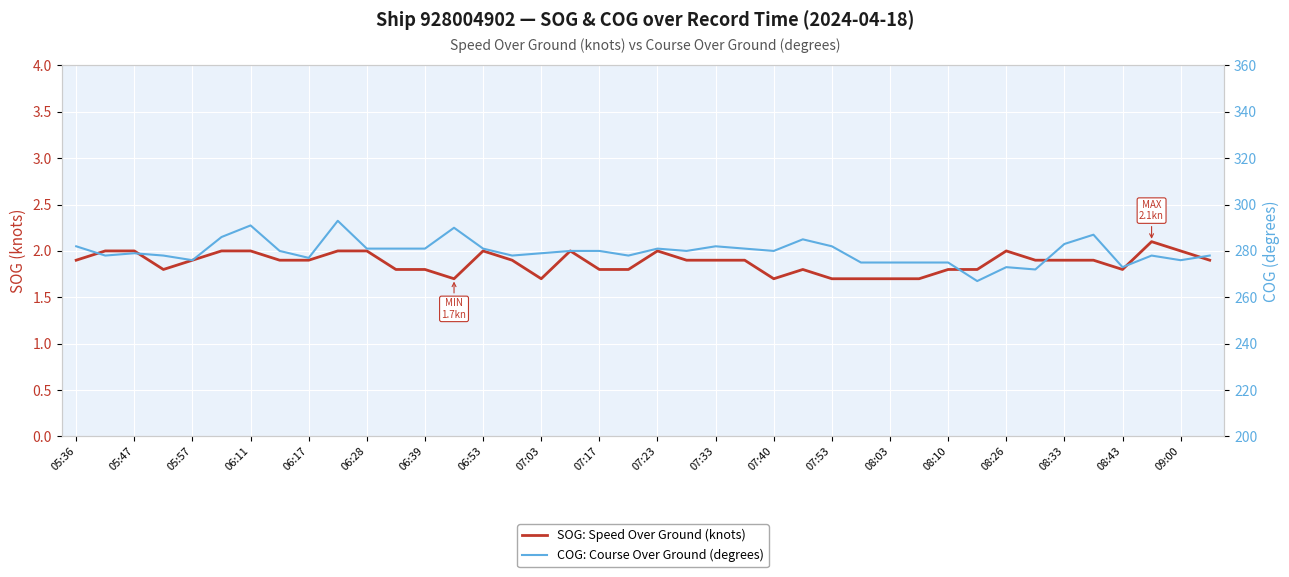

Which category has the lowest value in the COG: Course Over Ground (degrees) series?

31